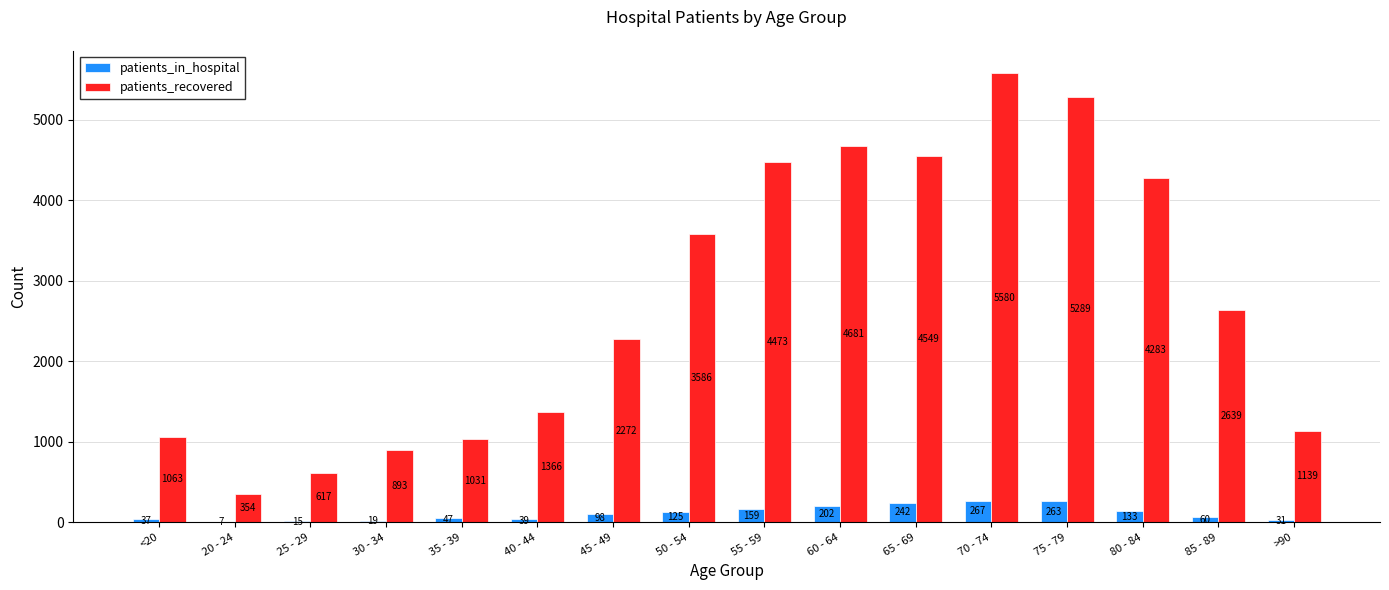

Which series has the largest total across all categories?

patients_recovered